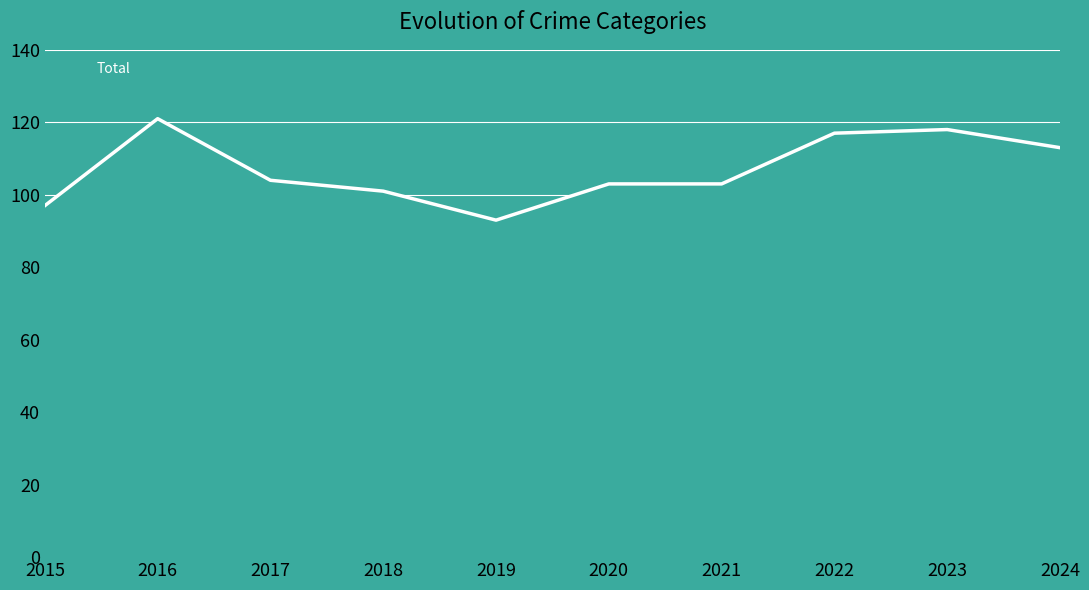

The chart shows a value of 175 at 2024. True or false?

False